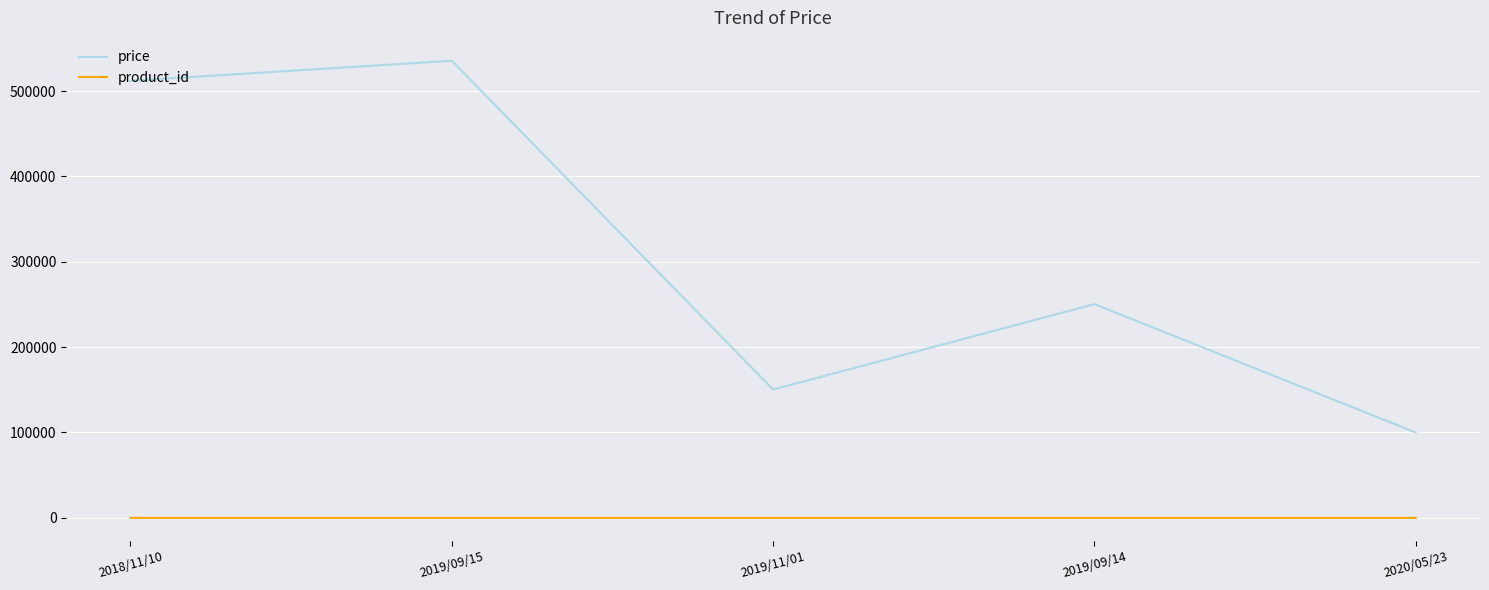

True or false: price and product_id cross at least once.

False